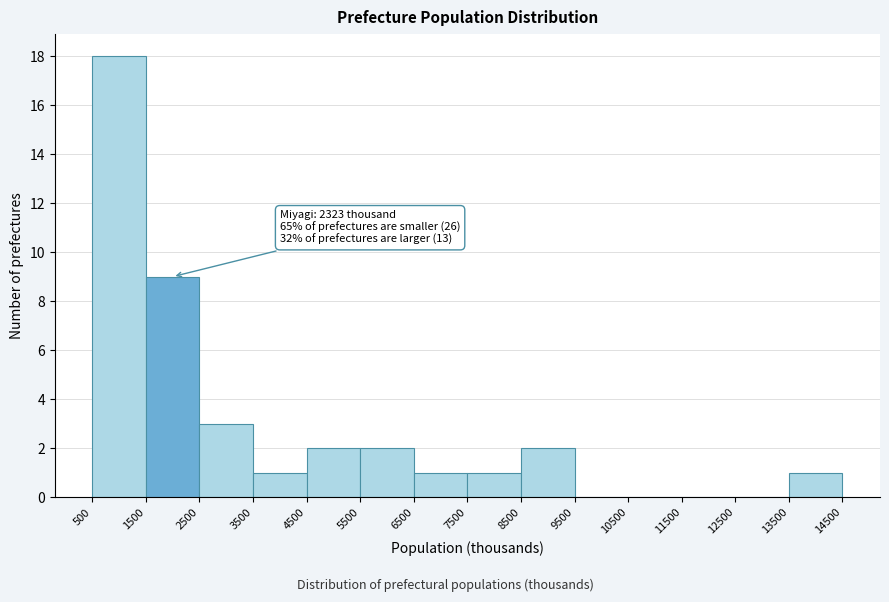

Over which range of the x-axis is the bar tallest?

500 to 1500